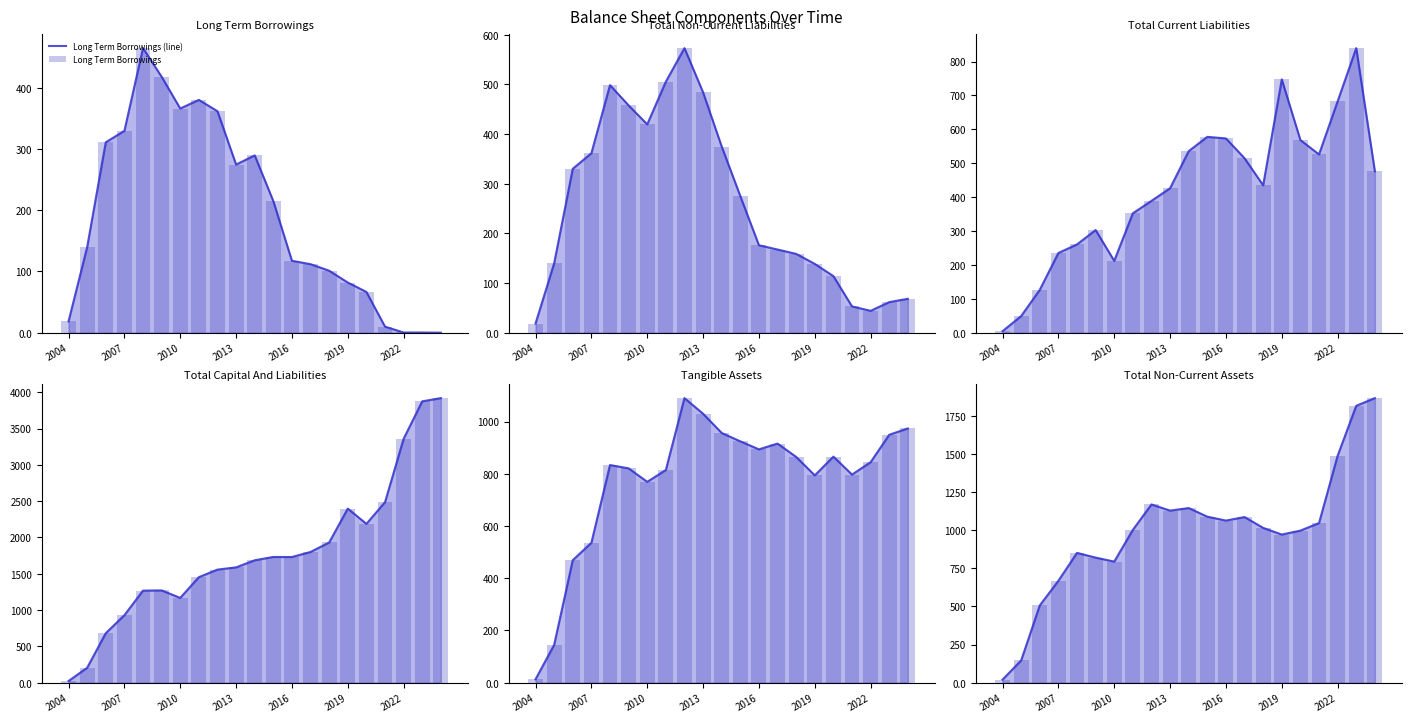

Rank the categories by Total Current Liabilities value from highest to lowest.

2023, 2019, 2022, 2015, 2016, 2020, 2014, 2021, 2017, 2024, 2018, 2013, 2012, 2011, 2009, 2008, 2007, 2010, 2006, 2005, 2004